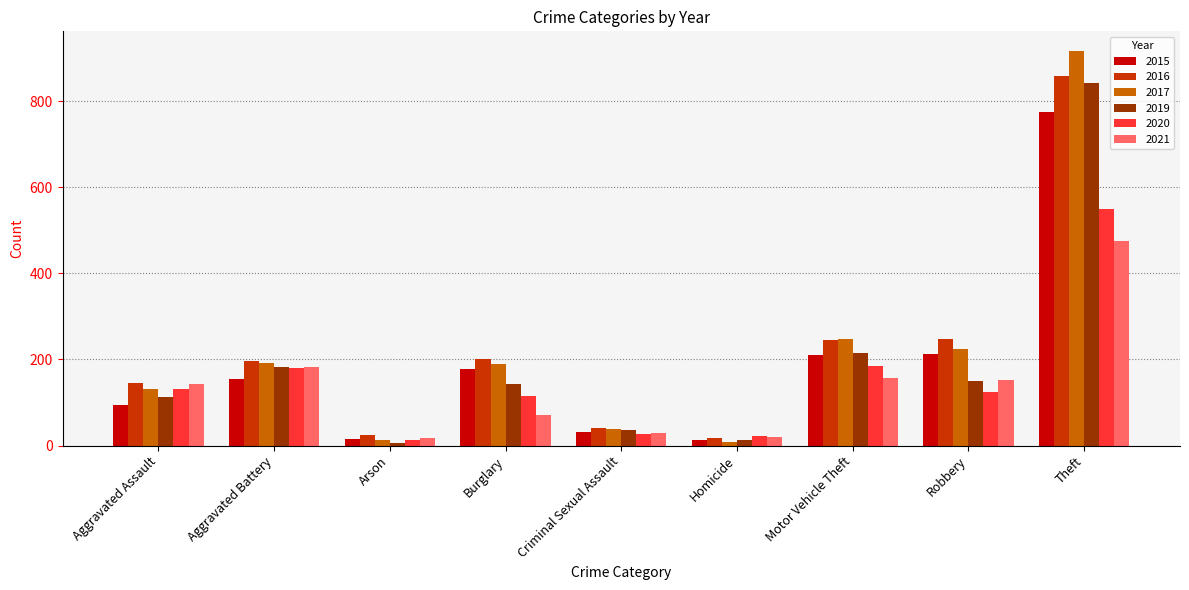

Which series has the widest spread of values?

2017